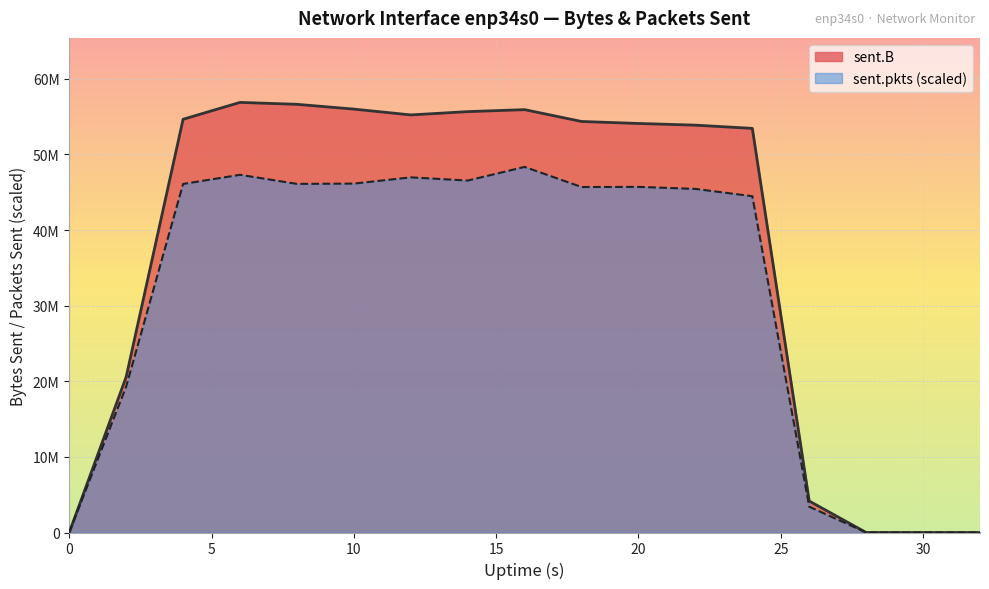

What is the difference between the second highest and minimum values in the sent.pkts series?

47301012.7